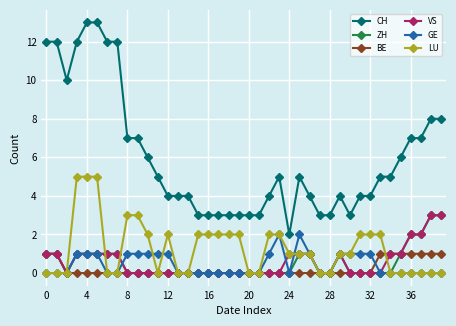

What is the maximum value shown in the chart?

13